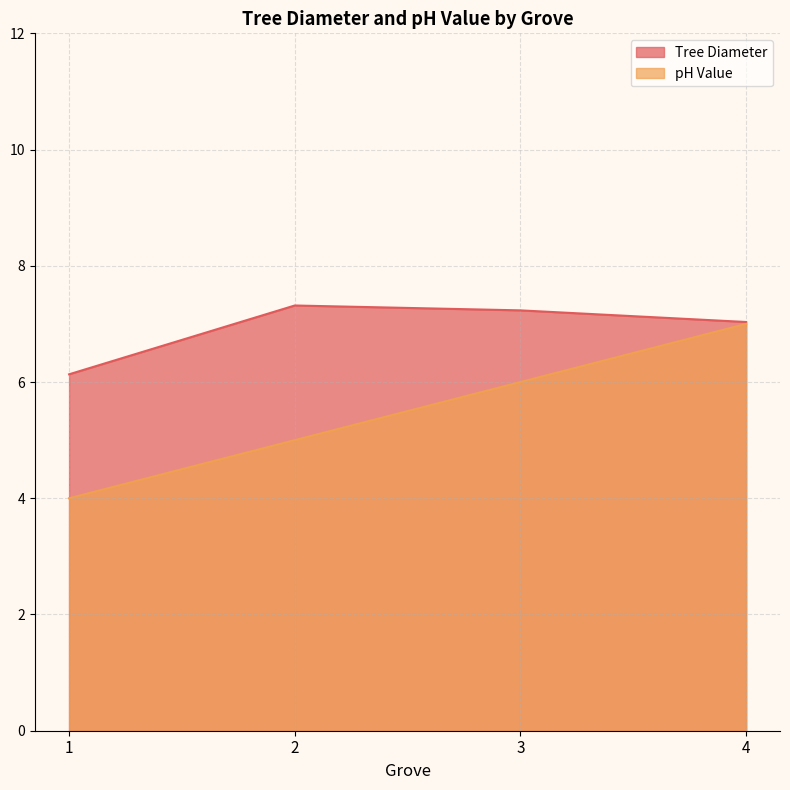

Where is pH Value nearest to the value 5?

2